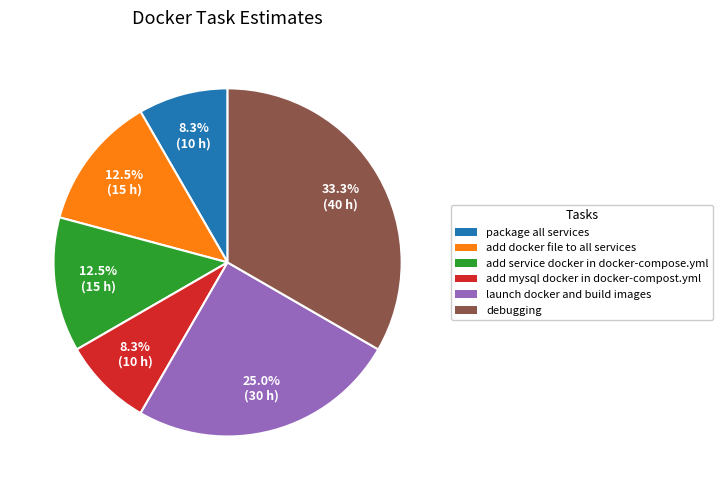

Does any single category account for the majority?

No